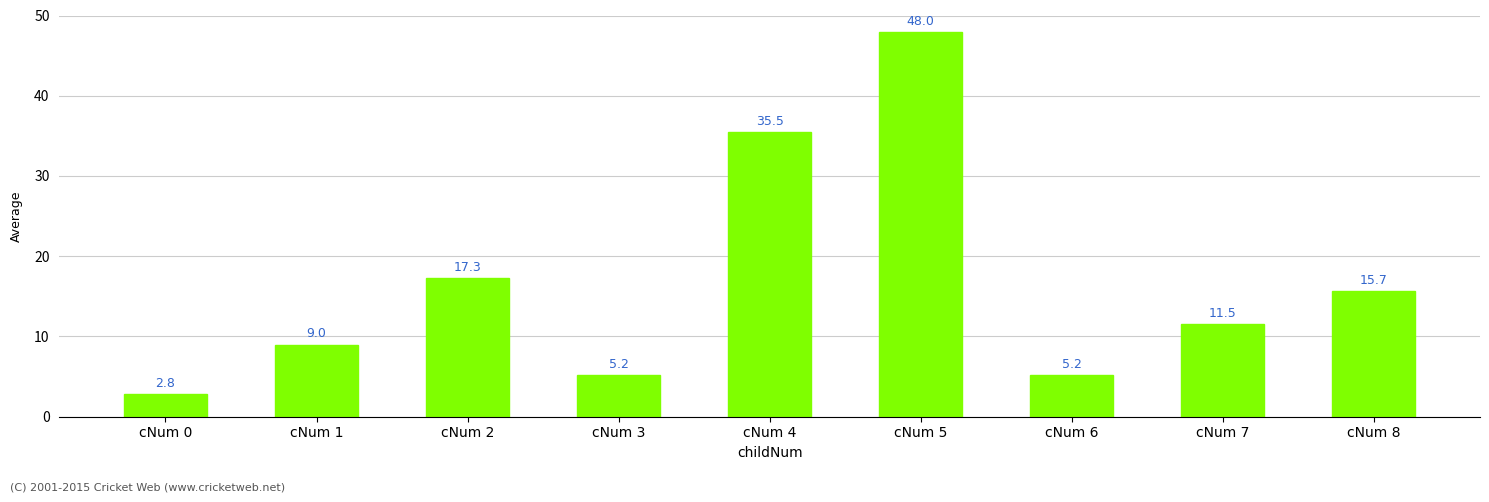

At which label does the data first exceed 11?

cNum 2